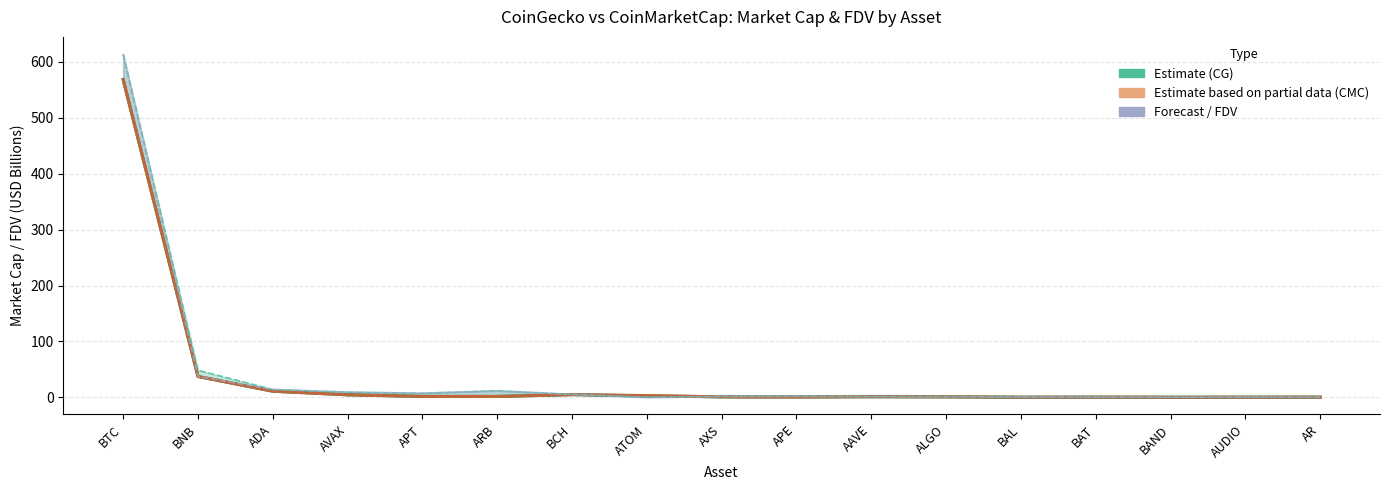

List the labels in order of CG FDV value, largest first.

BTC, BNB, ADA, ARB, AVAX, APT, BCH, APE, AXS, AAVE, ALGO, BAL, AR, BAT, AUDIO, BAND, ATOM